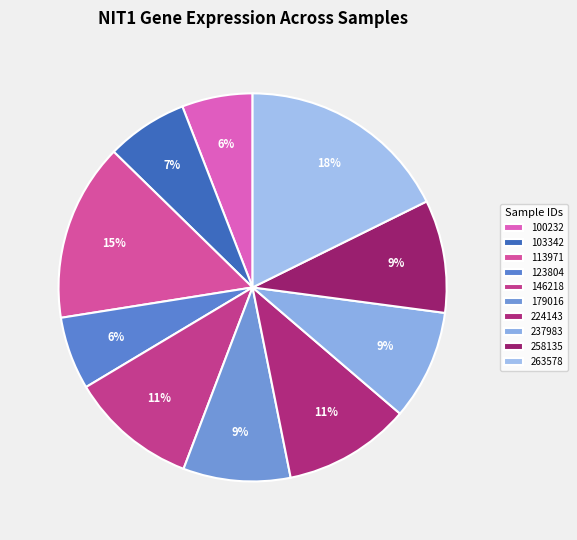

Count the number of slices in the pie.

10